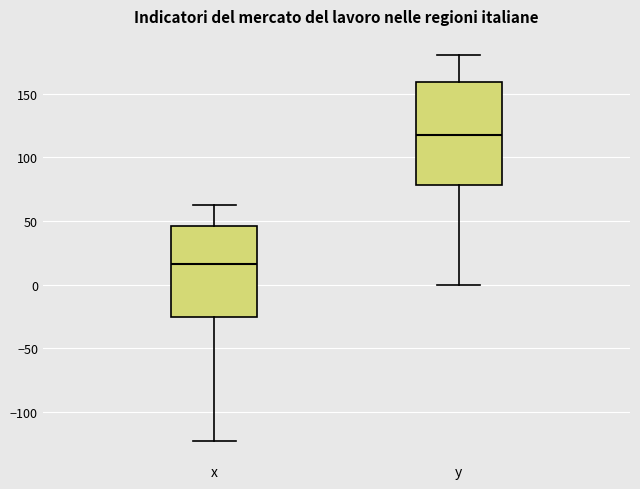

Reading left to right, read every box against the y-axis: the position of its median line, the range the box covers, and the ends of its whiskers. The values are not printed on the chart, so give them approximately, as read against the axis.

x: median 15, box -25 to 45, whiskers -125 to 65
y: median 120, box 80 to 160, whiskers 0 to 180